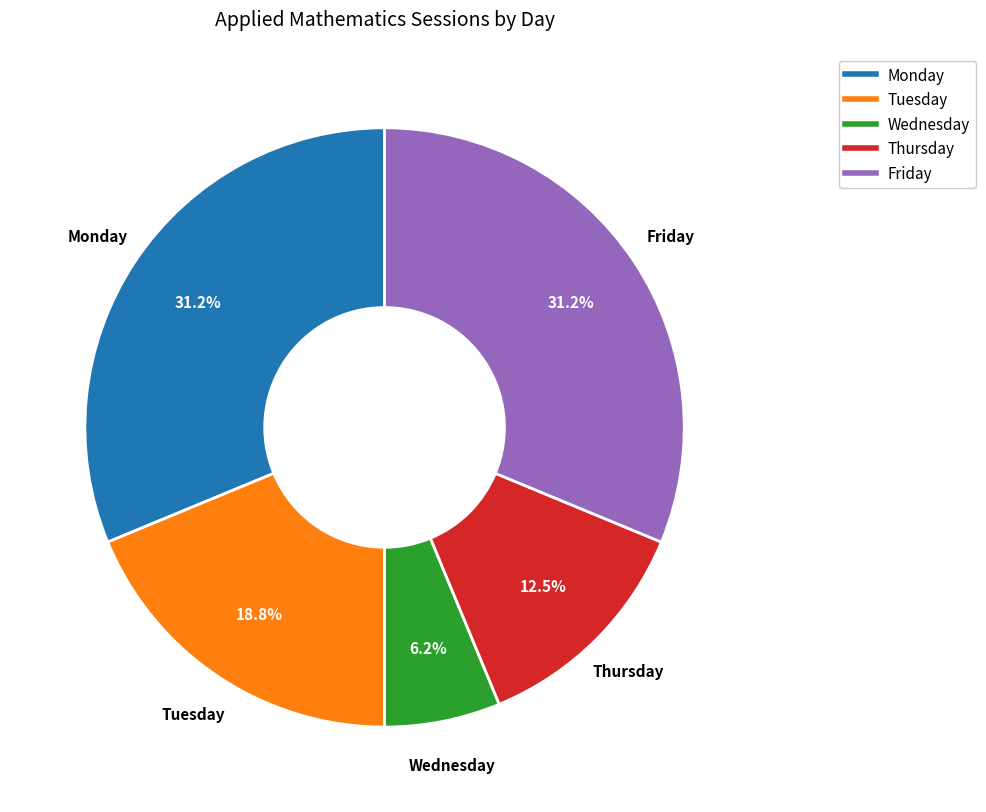

Which category has the smallest portion of the pie?

Wednesday